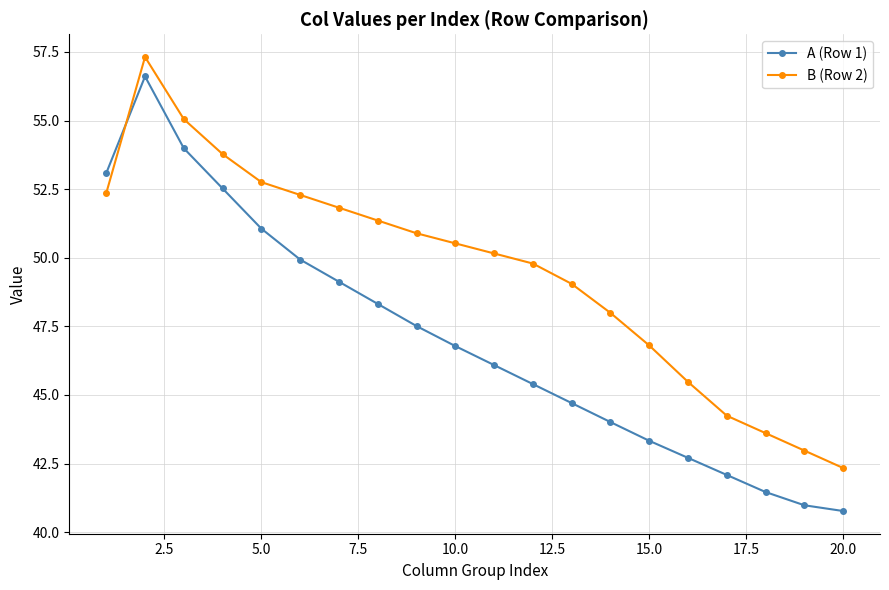

Which series has the largest total across all categories?

B (Row 2)